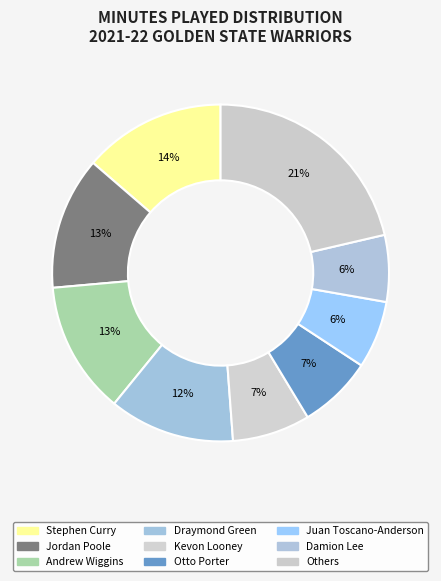

To the nearest percent, what is the average slice percentage?

11%